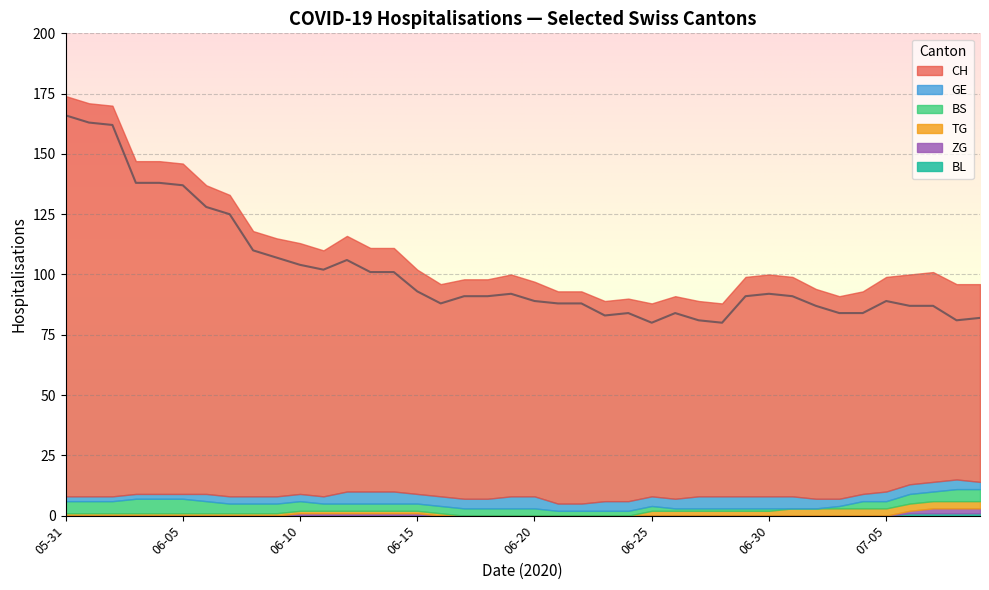

What is the maximum value shown in the chart?

166